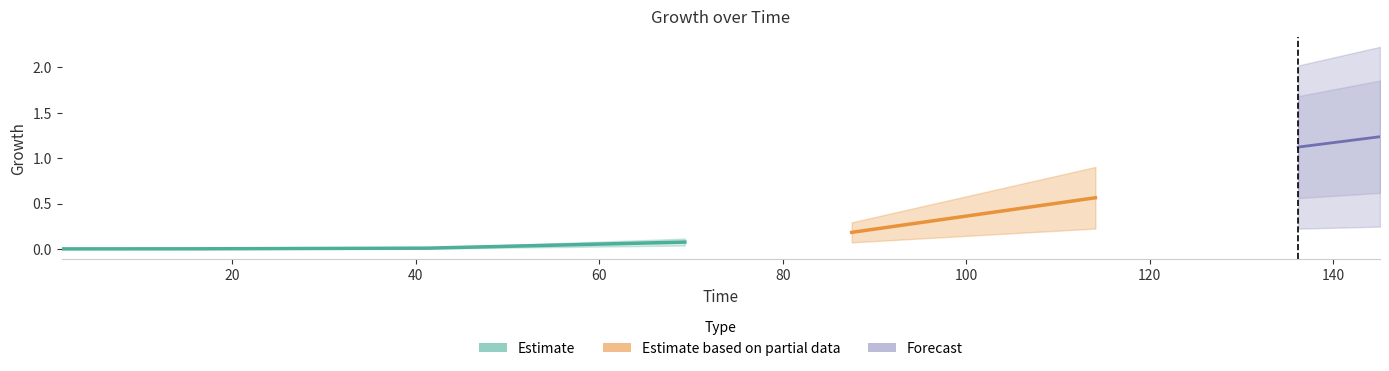

What is the change in value from 136.1853832 to 145.0980392?

+0.1